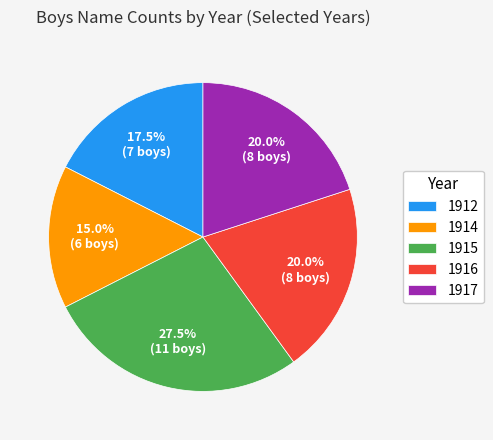

To the nearest percent, what is the difference between the largest and smallest slice percentages?

12%